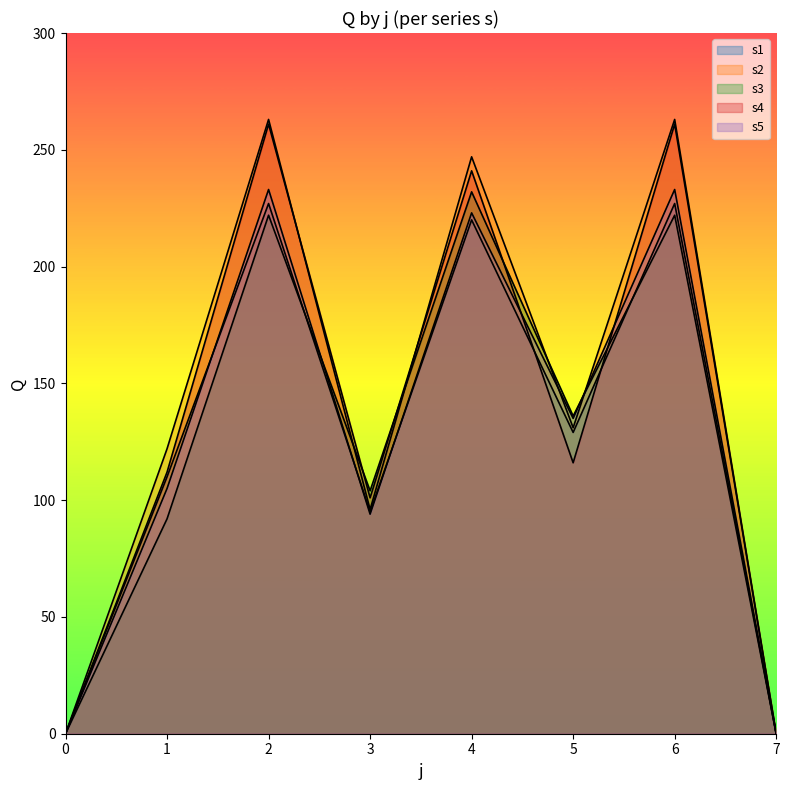

Does the chart have visible grid lines?

No